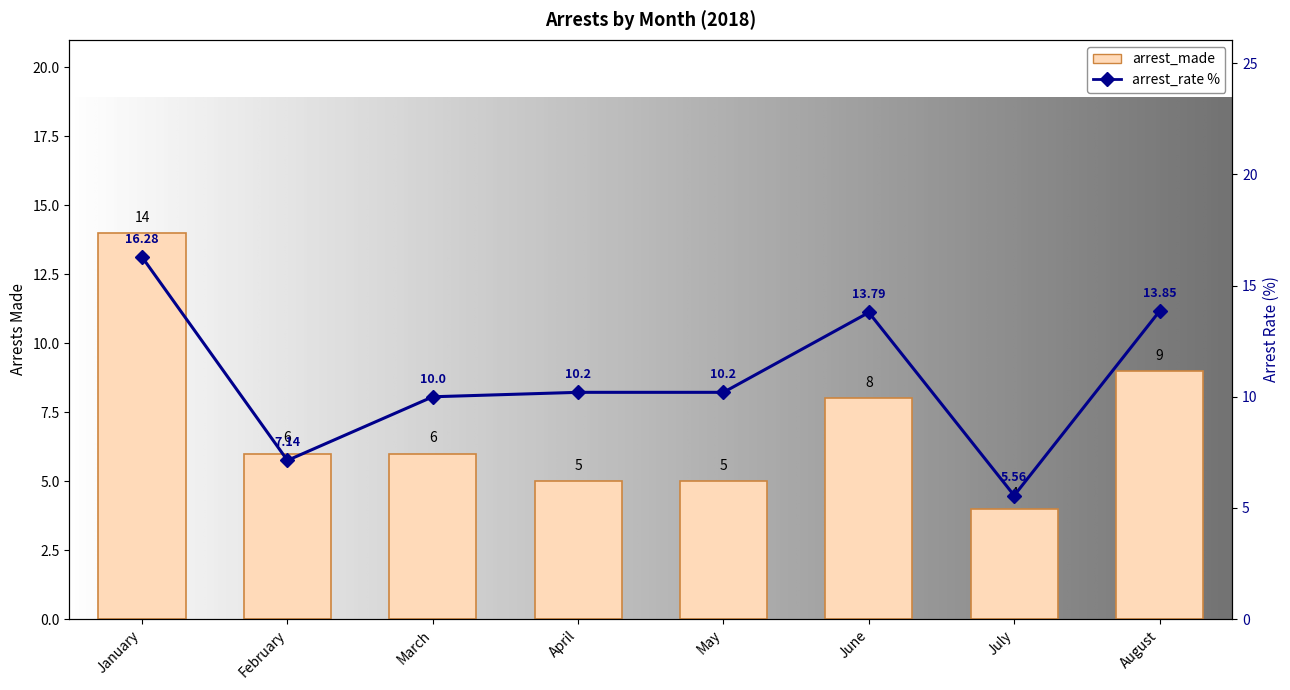

Which has a higher value, April or March?

March